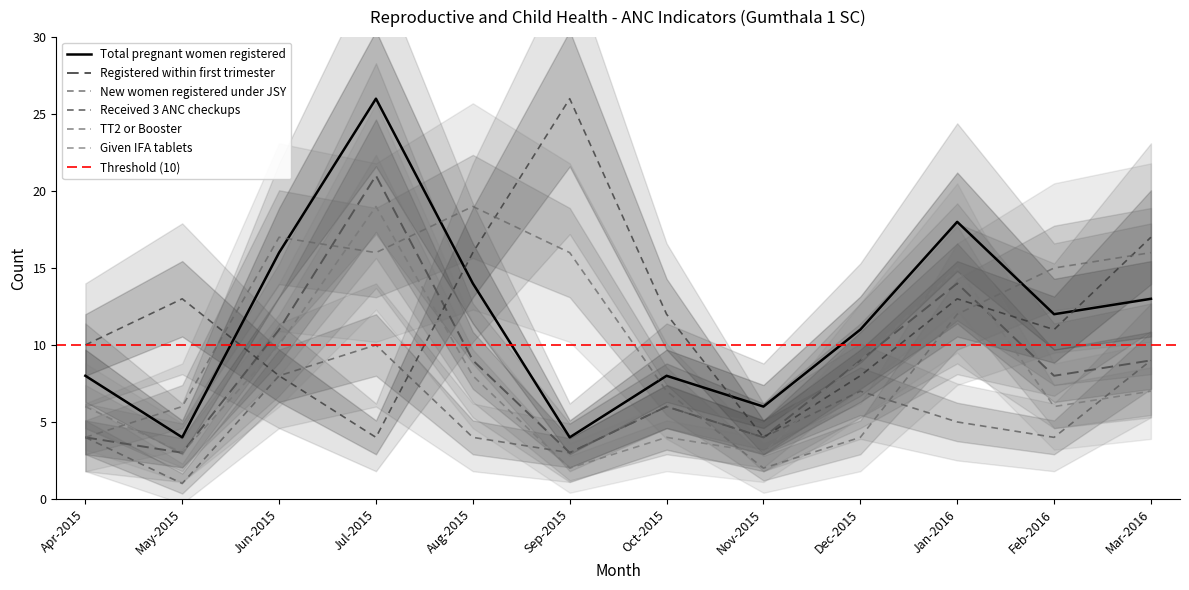

What is the minimum value for Given IFA tablets?

2